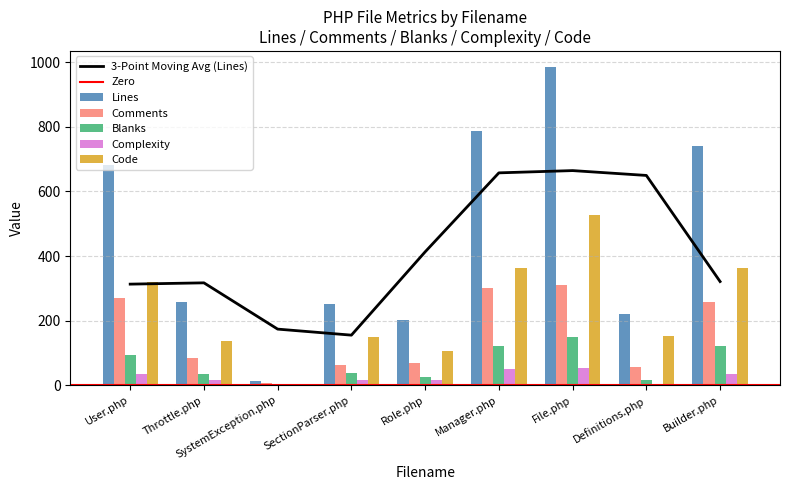

What is the minimum value for Comments?

7